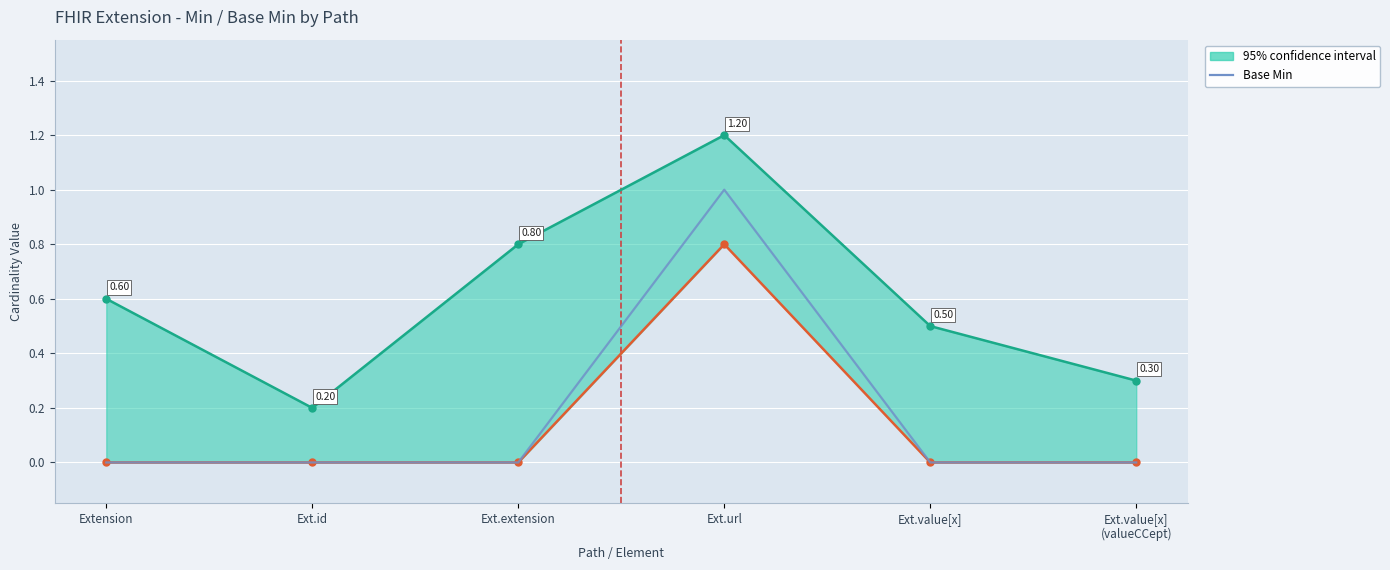

At which category does the chart reach its minimum across all series?

Extension